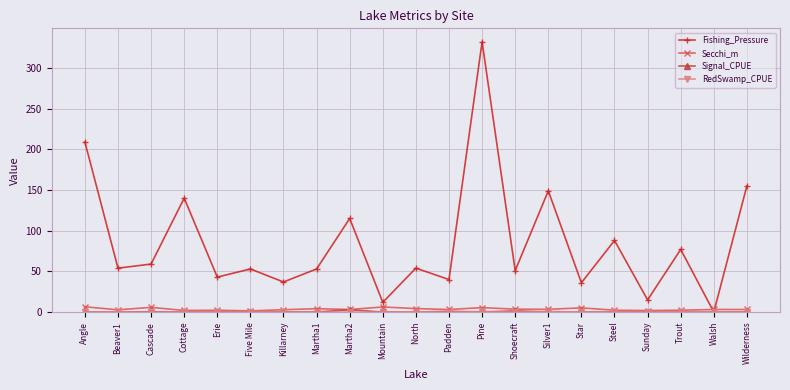

Which series has the largest range (max minus min)?

Fishing_Pressure